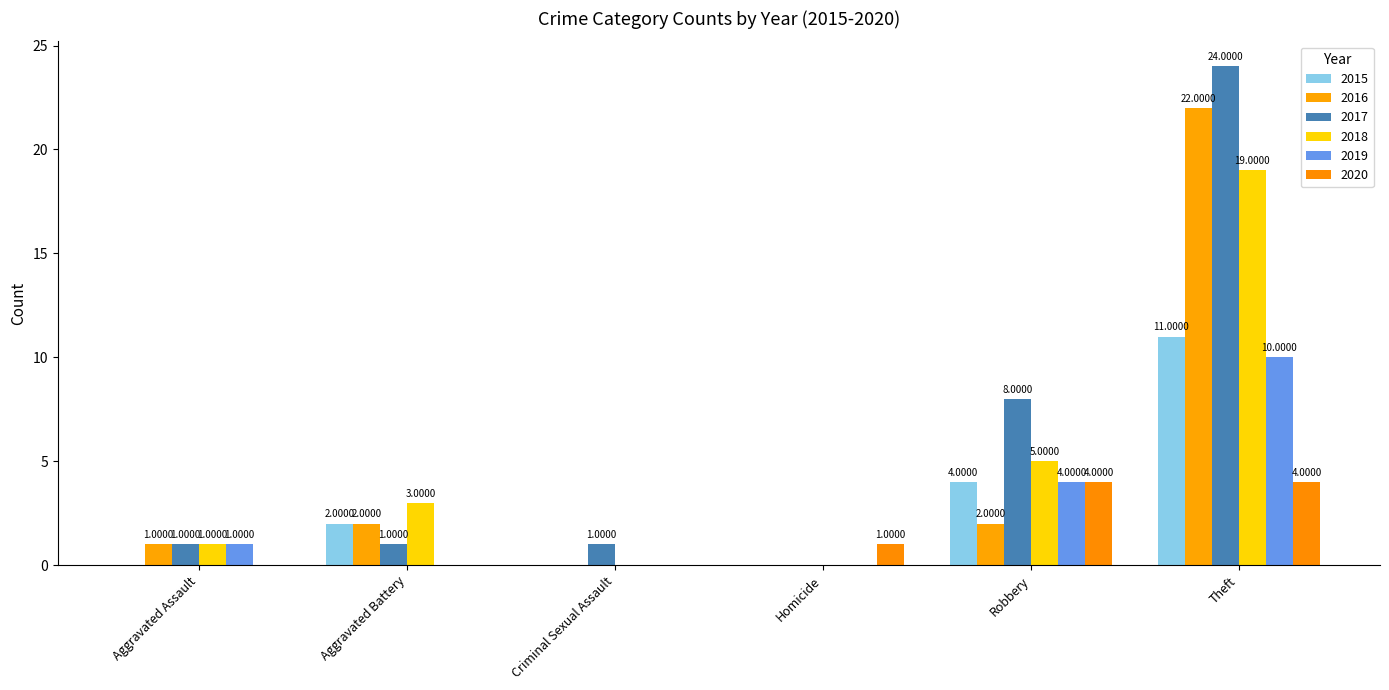

Count the number of data series in this chart.

6